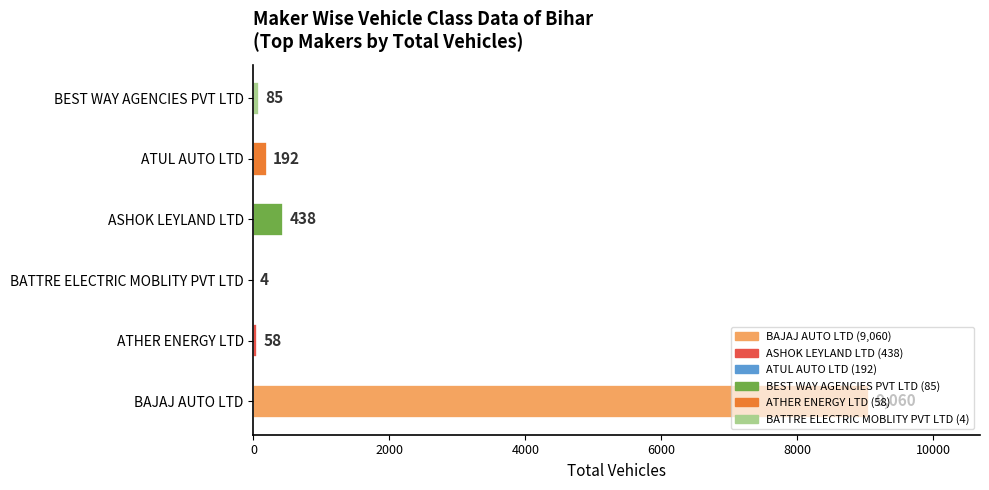

What is the maximum value shown in the chart?

9060